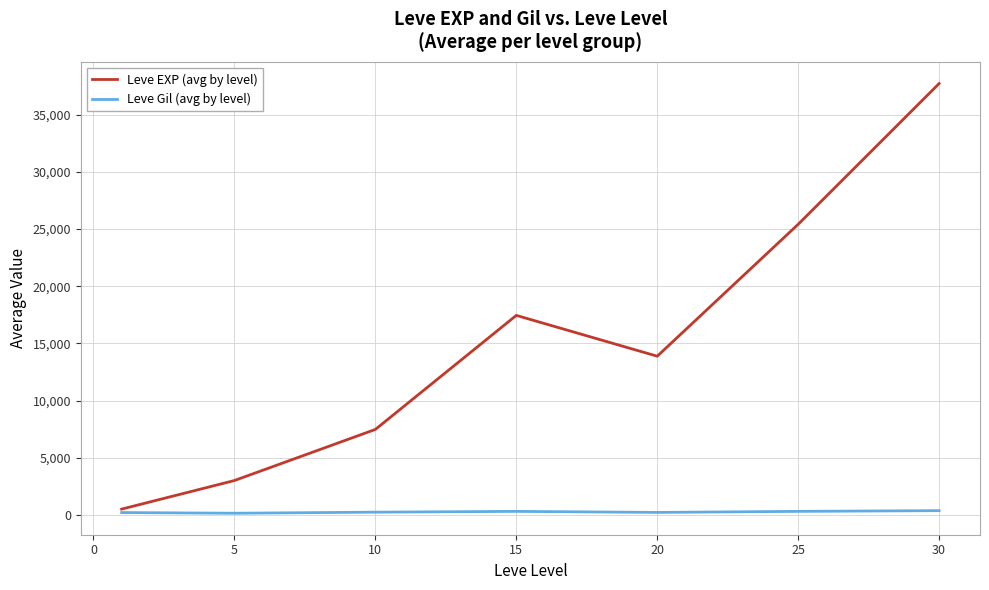

Which series has the largest range (max minus min)?

Leve EXP (avg by level)